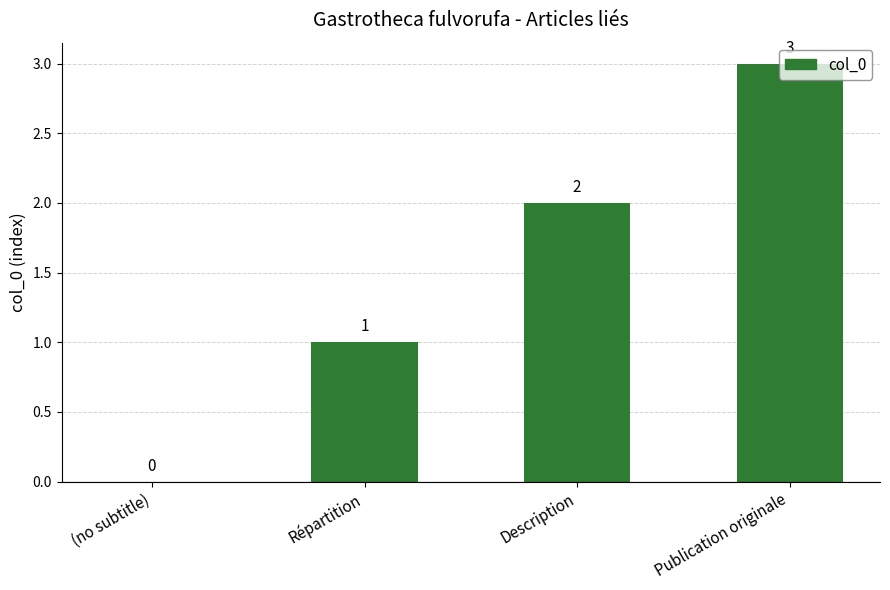

Reading left to right, extract all data points from this chart.

0	1	2	3